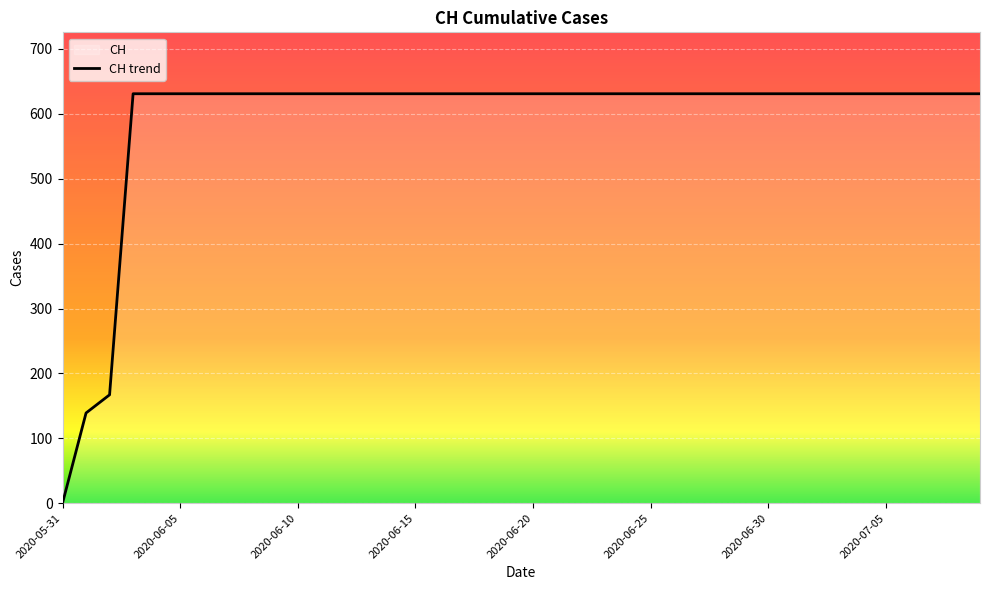

At which category does the chart reach its minimum across all series?

2020-05-31